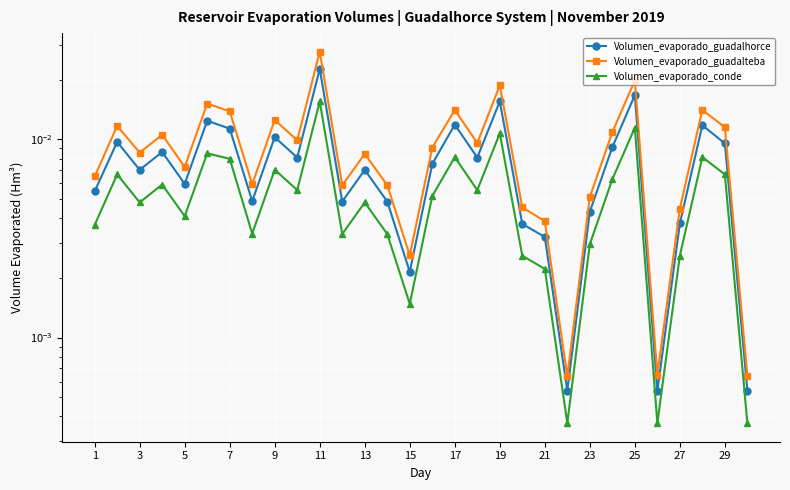

The value of Volumen_evaporado_conde at 19 is 0.0. True or false?

True